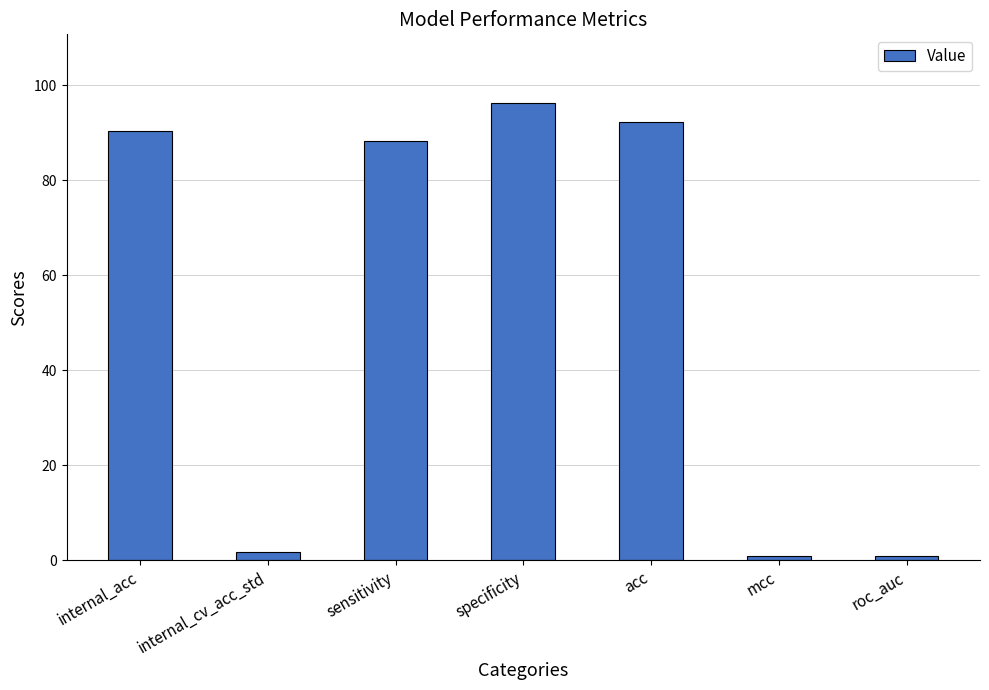

Where does the data first go above 88?

internal_acc